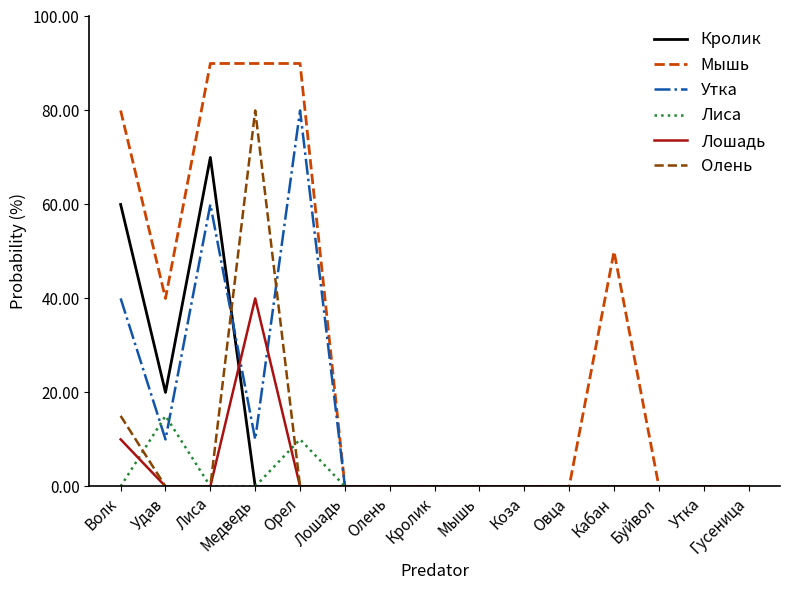

How many lines are shown in the chart?

6